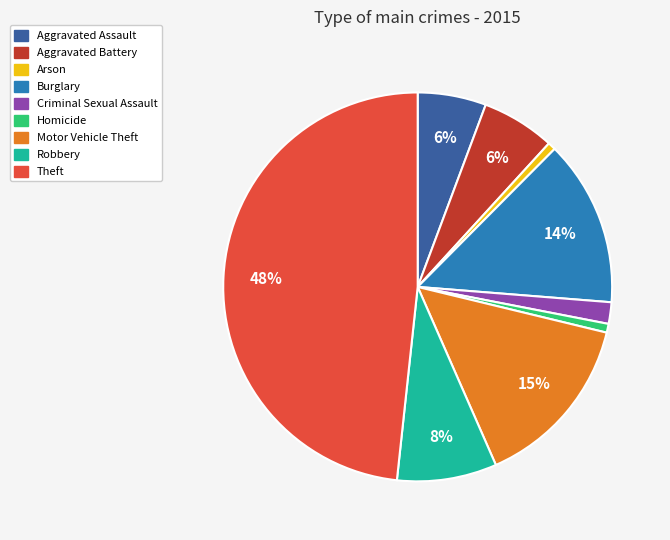

Between Aggravated Battery and Homicide, which is larger?

Aggravated Battery